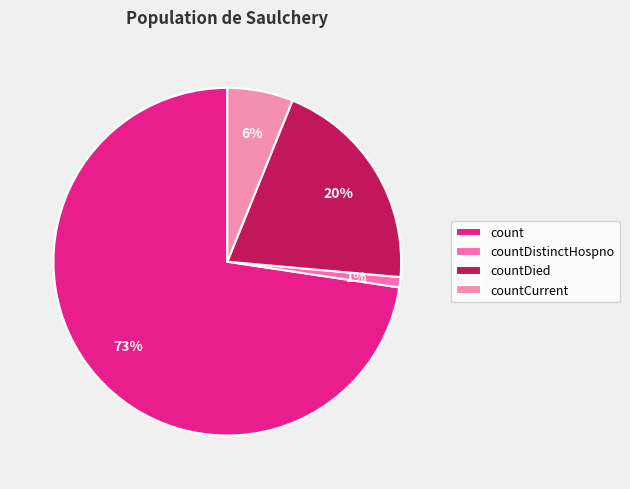

How many segments does this pie chart have?

4